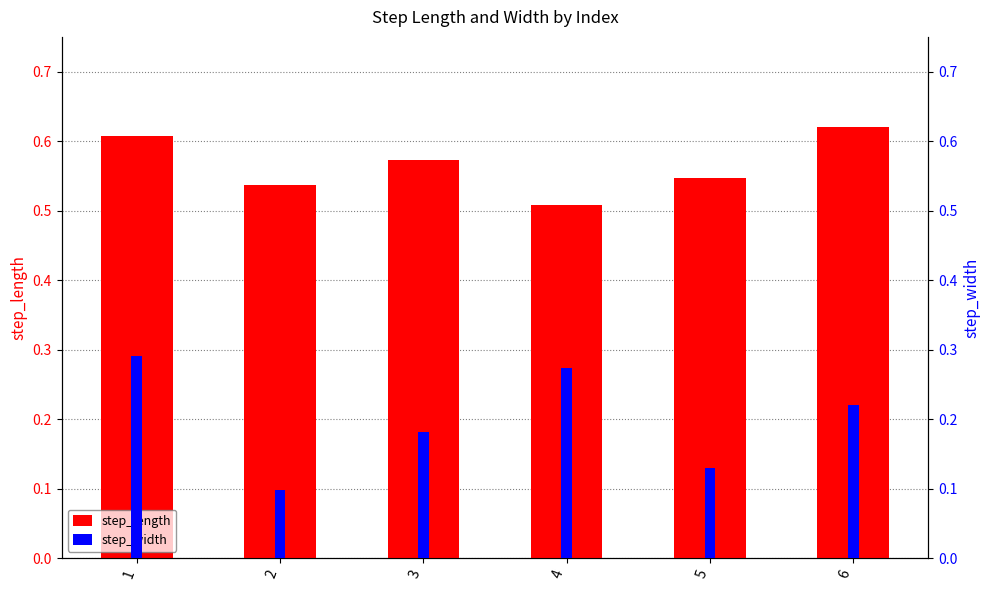

How many bars are there in total?

12